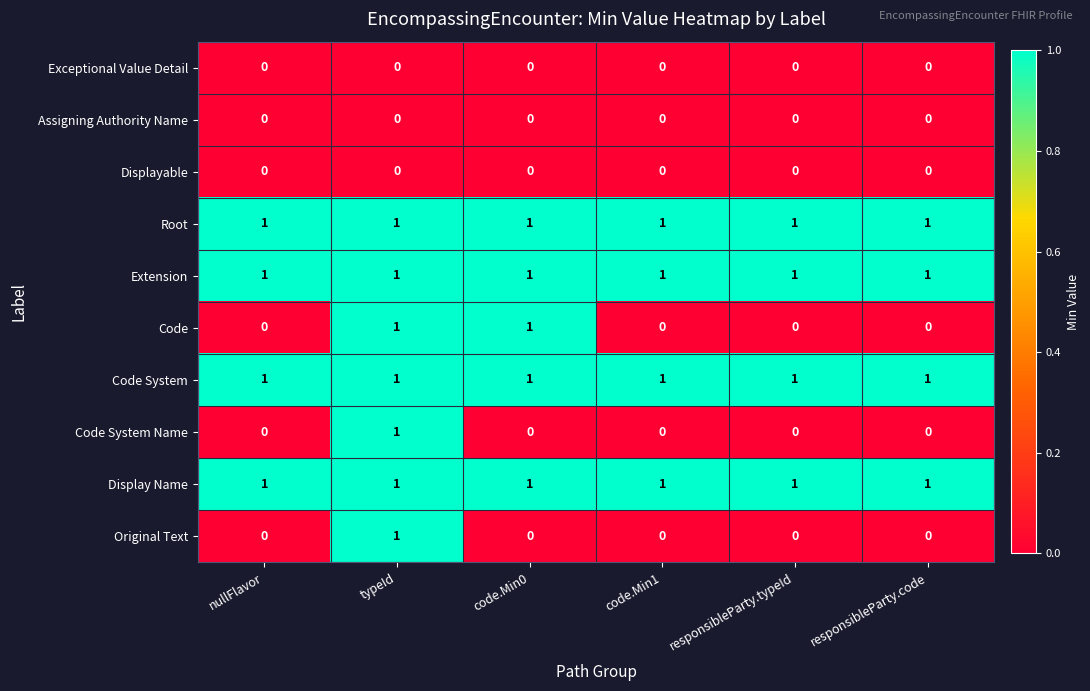

At which category is the sum across all series the highest?

typeId